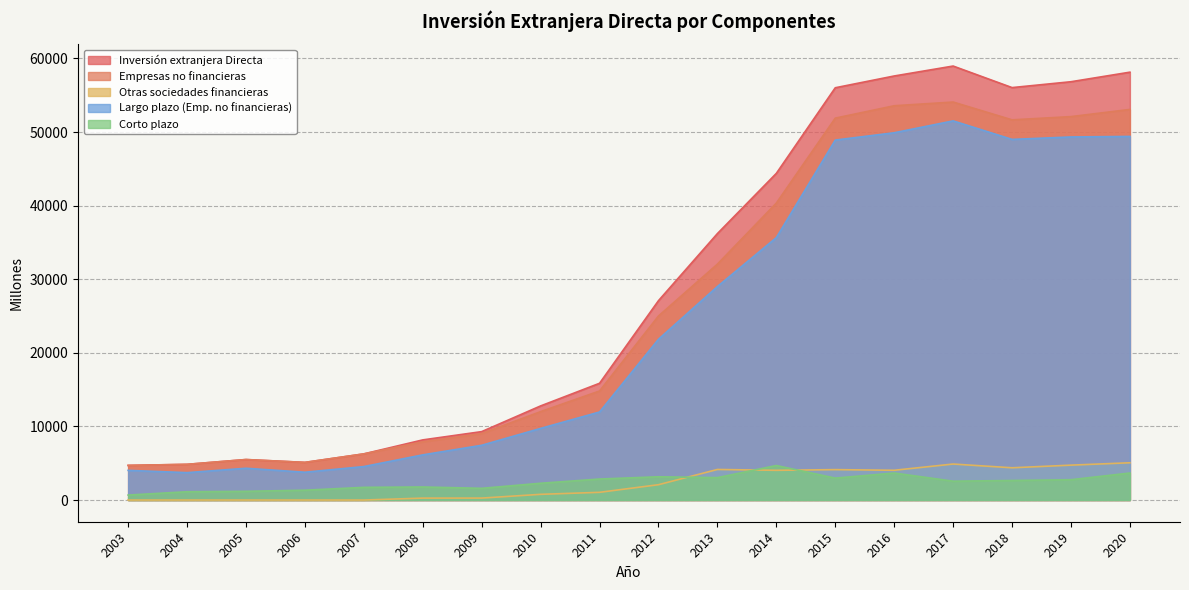

Reading left to right, what are all the values shown in this chart?

Inversión extranjera Directa: 2003=4705	2004=4849	2005=5502	2006=5114	2007=6270	2008=8171	2009=9296	2010=12788	2011=15864	2012=27089	2013=36205	2014=44386	2015=56018	2016=57617	2017=58967	2018=56040	2019=56837	2020=58136
Empresas no financieras: 2003=4705	2004=4849	2005=5502	2006=5114	2007=6270	2008=7910	2009=9031	2010=12013	2011=14817	2012=25006	2013=32052	2014=40349	2015=51888	2016=53573	2017=54076	2018=51657	2019=52097	2020=53073
Otras sociedades financieras: 2003=0	2004=0	2005=0	2006=0	2007=0	2008=261	2009=265	2010=775	2011=1047	2012=2083	2013=4153	2014=4037	2015=4131	2016=4044	2017=4891	2018=4382	2019=4741	2020=5063
Largo plazo (Emp. no financieras): 2003=4031	2004=3721	2005=4317	2006=3777	2007=4547	2008=6136	2009=7440	2010=9733	2011=11963	2012=21846	2013=29009	2014=35658	2015=48910	2016=49903	2017=51516	2018=49001	2019=49333	2020=49404
Corto plazo: 2003=674	2004=1128	2005=1185	2006=1336	2007=1723	2008=1773	2009=1591	2010=2280	2011=2854	2012=3160	2013=3043	2014=4691	2015=2978	2016=3670	2017=2560	2018=2656	2019=2763	2020=3669